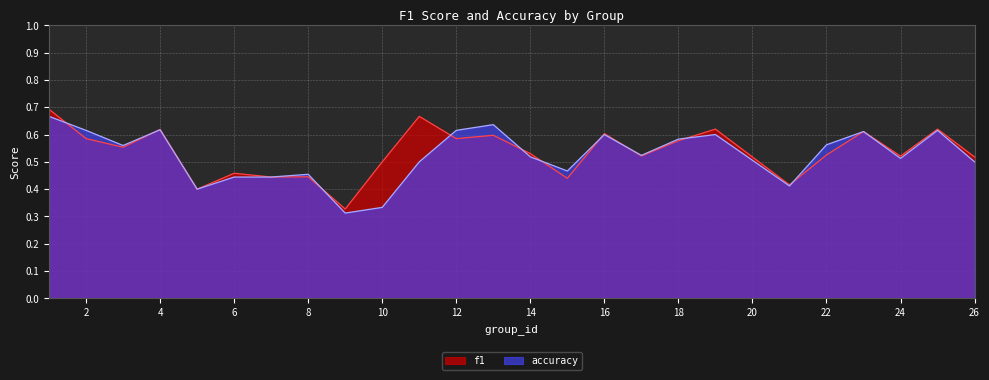

What are all the series names shown in the legend?

f1, accuracy